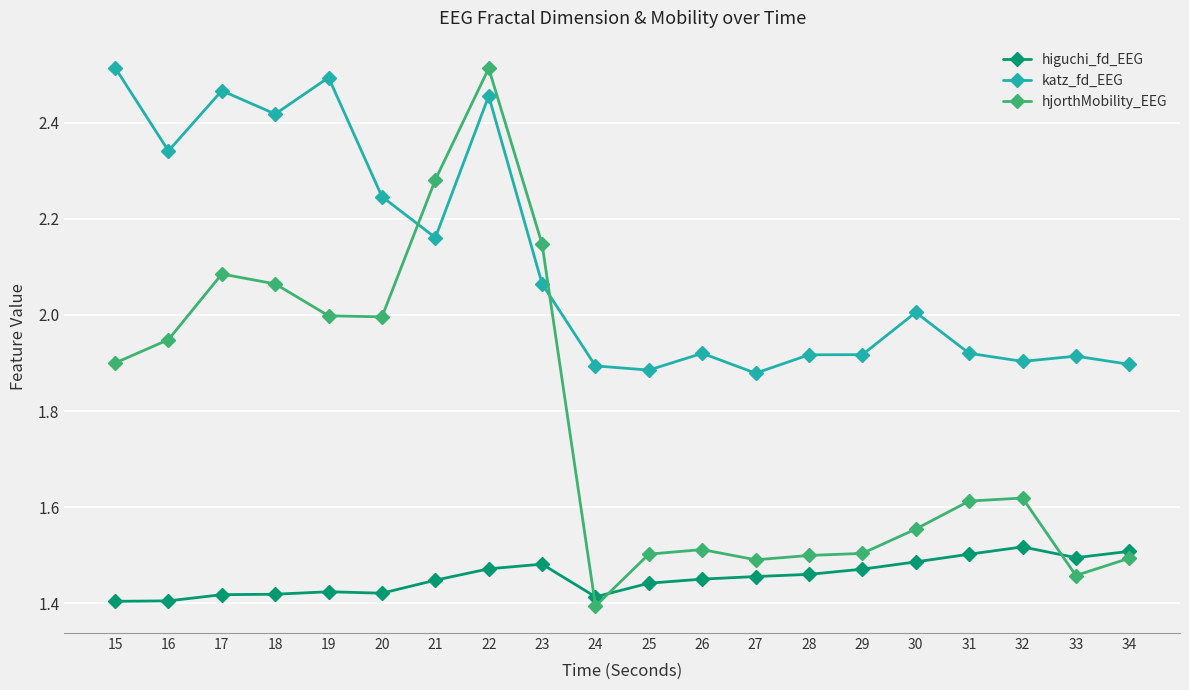

Which series changed the most between 19 and 27?

katz_fd_EEG